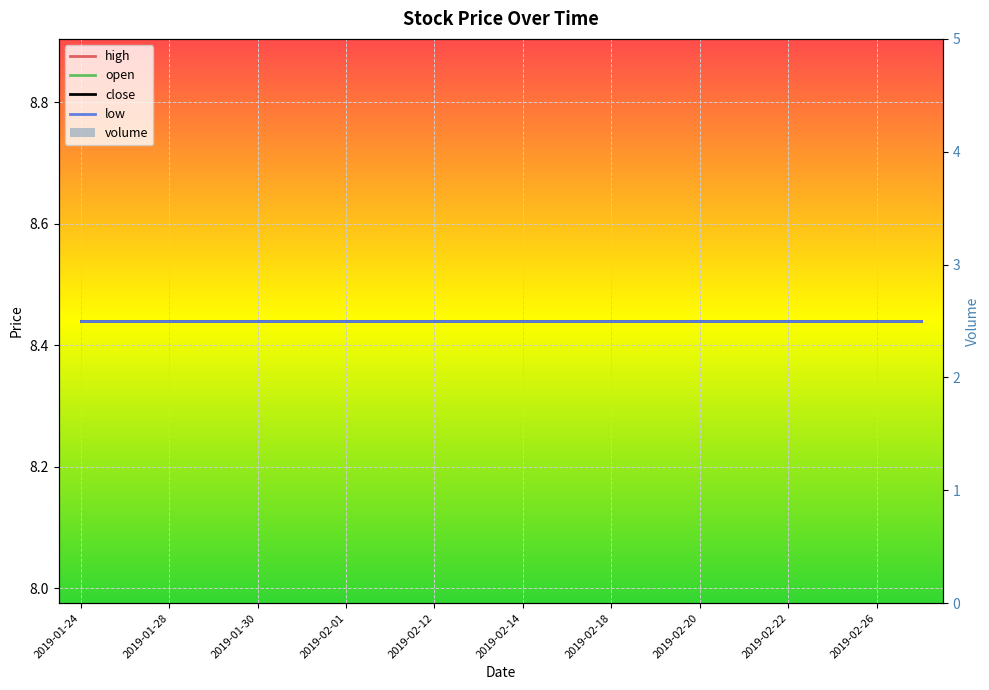

The value of high at 15 is 12.8. True or false?

False